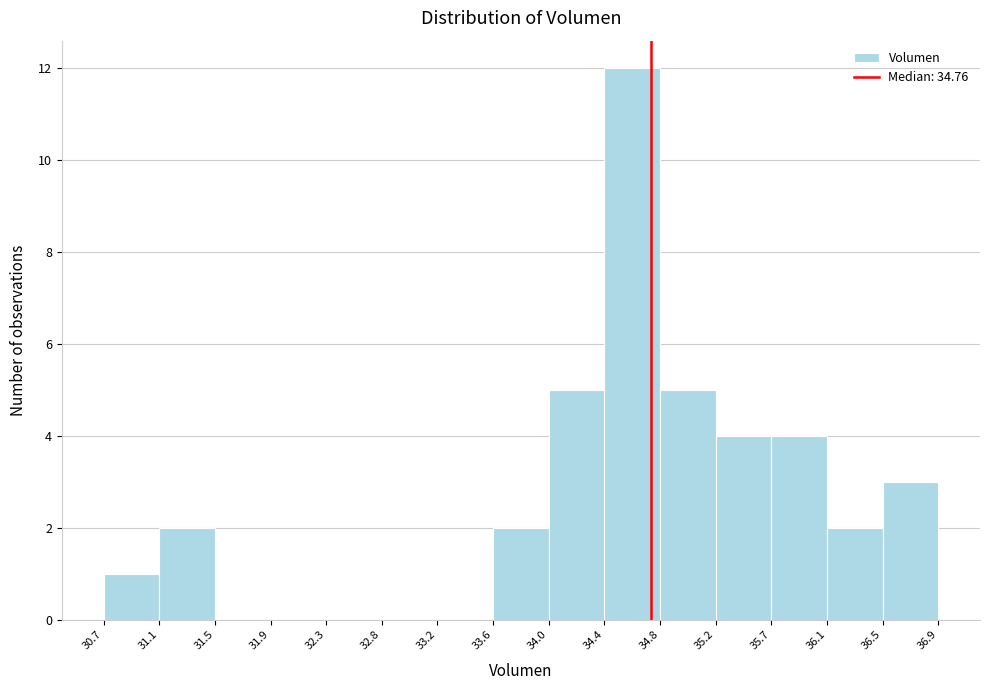

Over which range of the x-axis is the bar tallest?

34.4 to 34.8